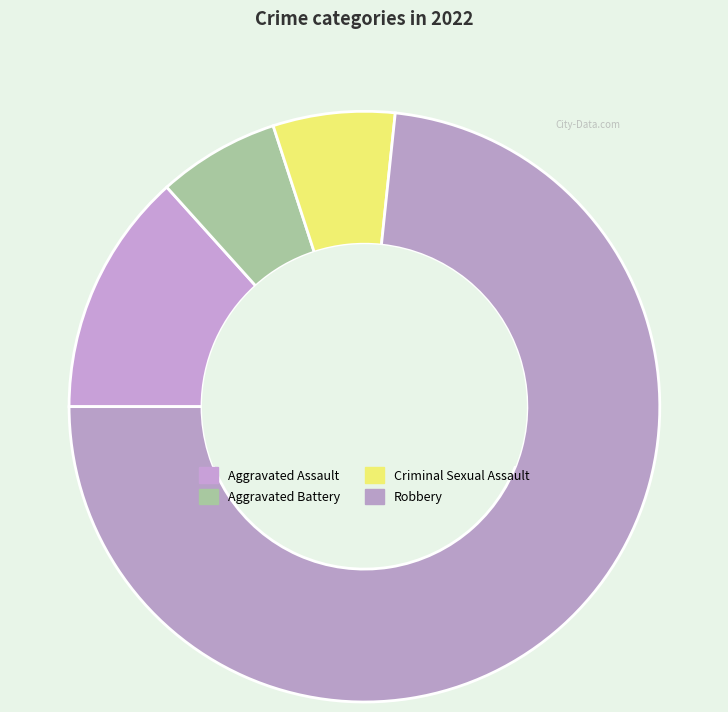

Rank the categories by value from lowest to highest.

Aggravated Battery, Criminal Sexual Assault, Aggravated Assault, Robbery